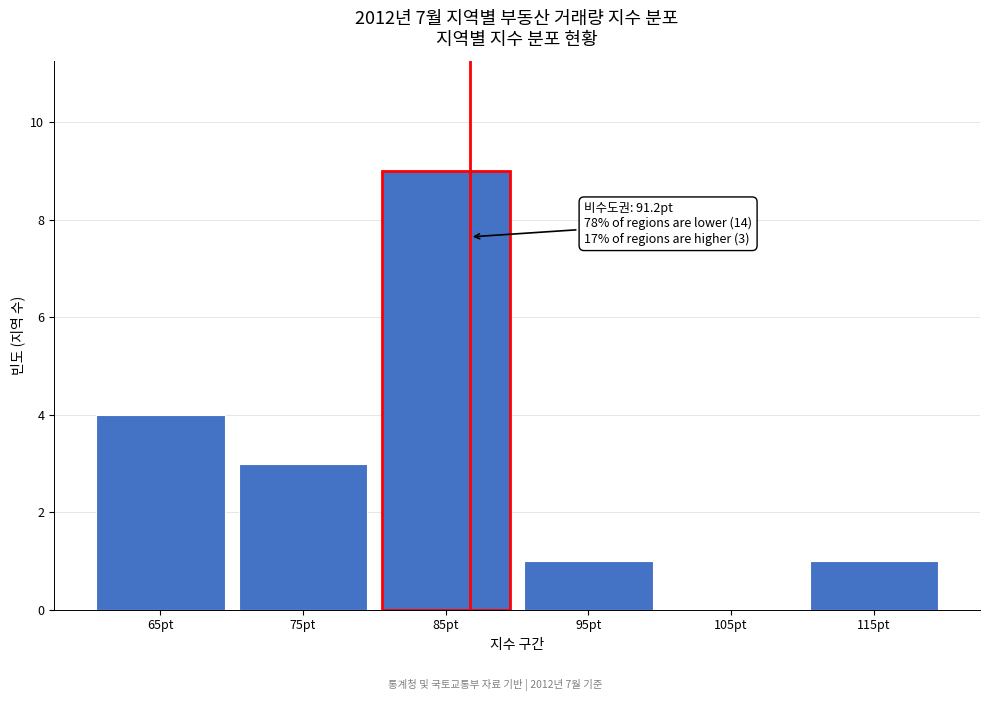

Reading right to left, transcribe all the data shown in this chart.

115pt=1	105pt=0	95pt=1	85pt=9	75pt=3	65pt=4